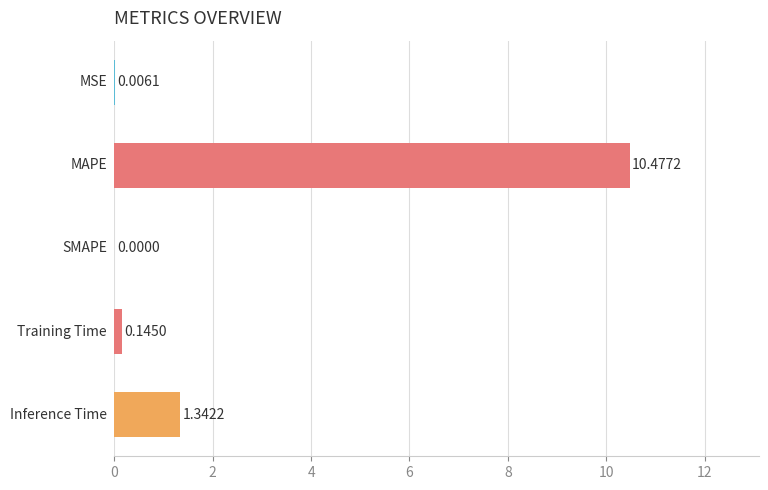

What is the sum of all values?

12.0